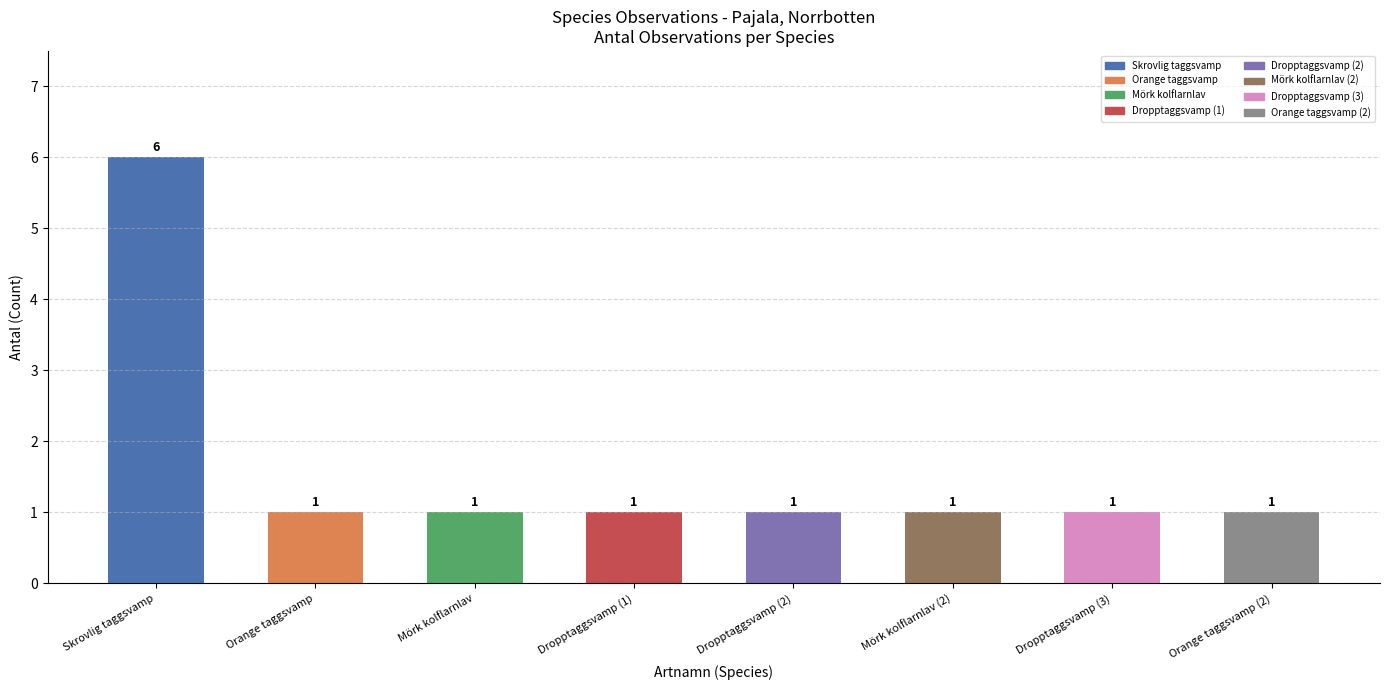

Rank the categories by value from highest to lowest.

Skrovlig taggsvamp, Orange taggsvamp, Mörk kolflarnlav, Dropptaggsvamp, Dropptaggsvamp, Mörk kolflarnlav, Dropptaggsvamp, Orange taggsvamp